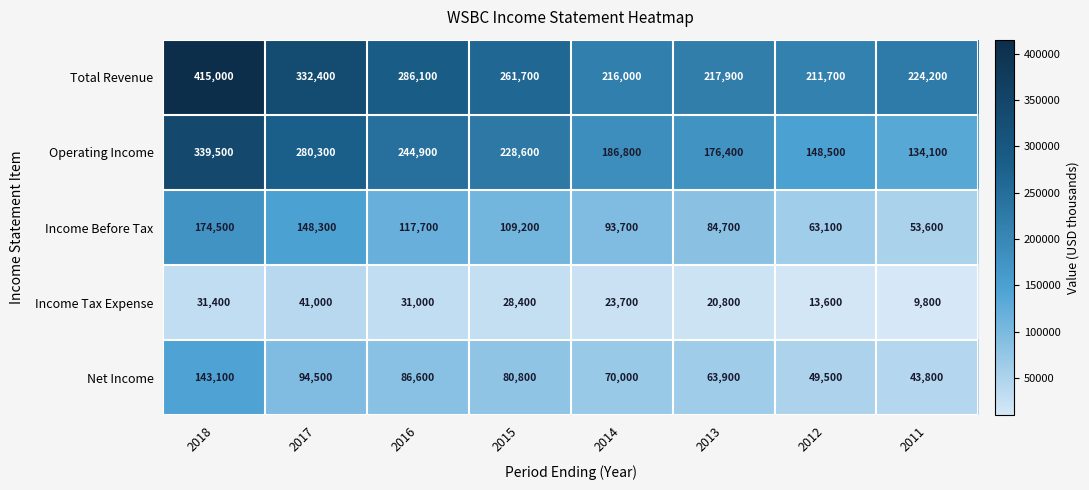

What is the difference between the second highest and second lowest values in the Operating Income series?

131800